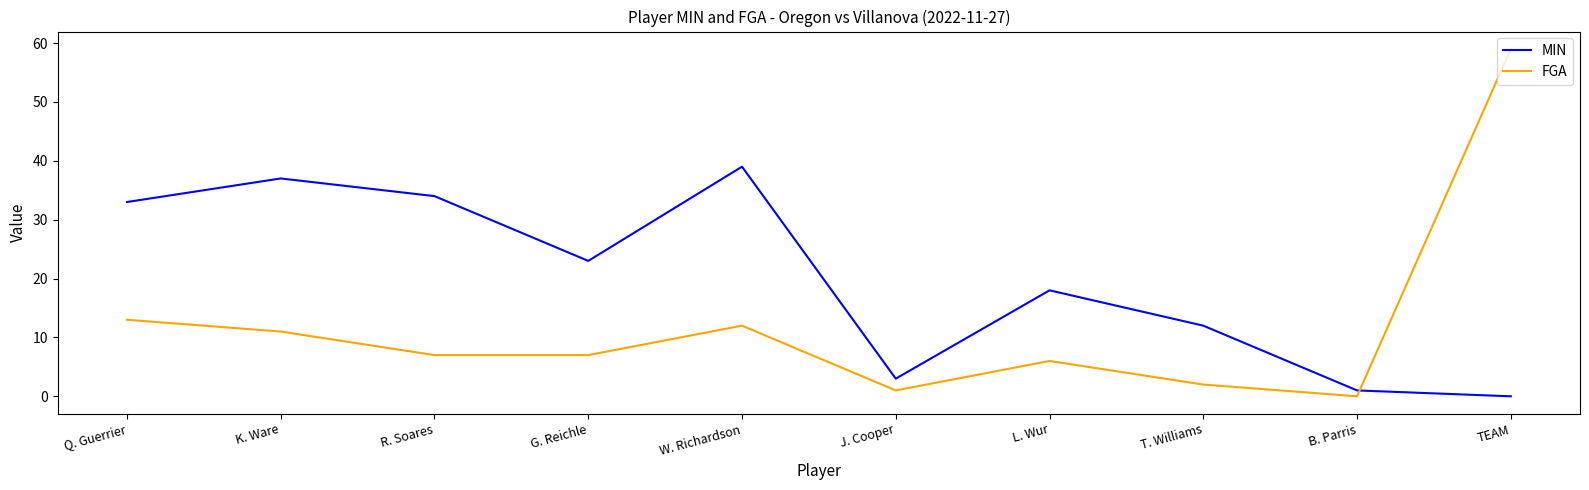

Rank the categories by MIN value from highest to lowest.

W. Richardson, K. Ware, R. Soares, Q. Guerrier, G. Reichle, L. Wur, T. Williams, J. Cooper, B. Parris, TEAM